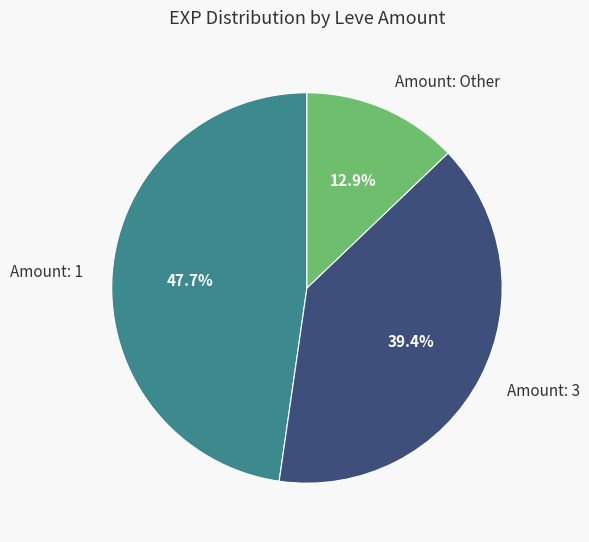

Is there a majority slice in this chart?

No